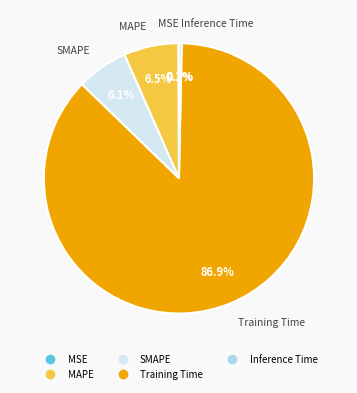

To the nearest percent, what portion does Training Time represent?

87%